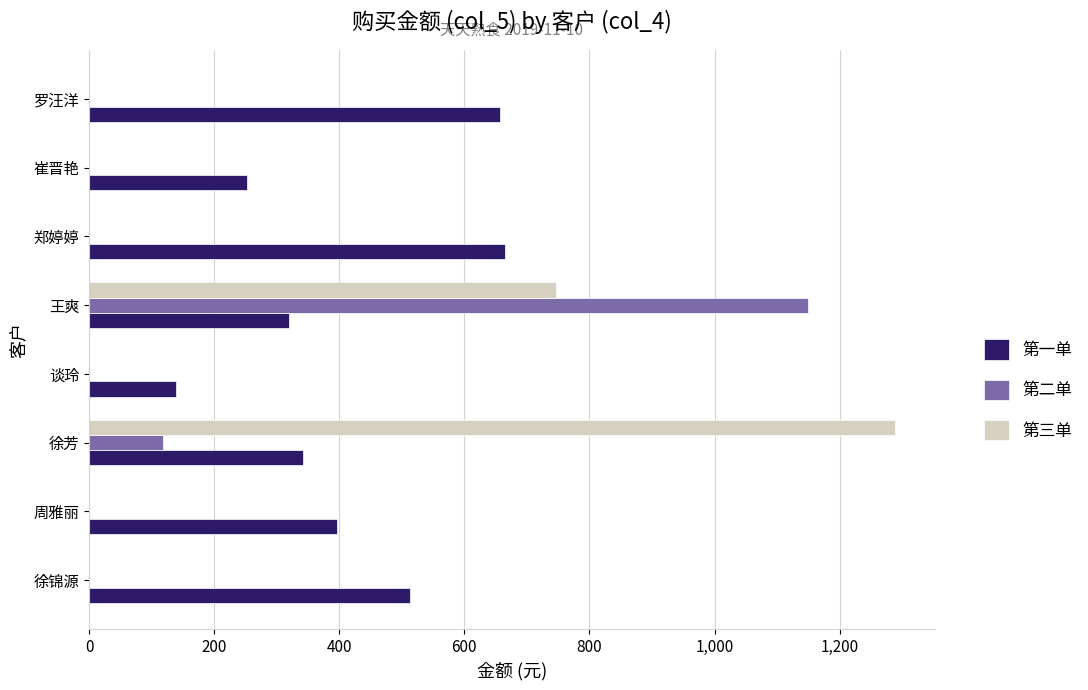

The value of 第一单 at 崔晋艳 is 138.5. True or false?

False